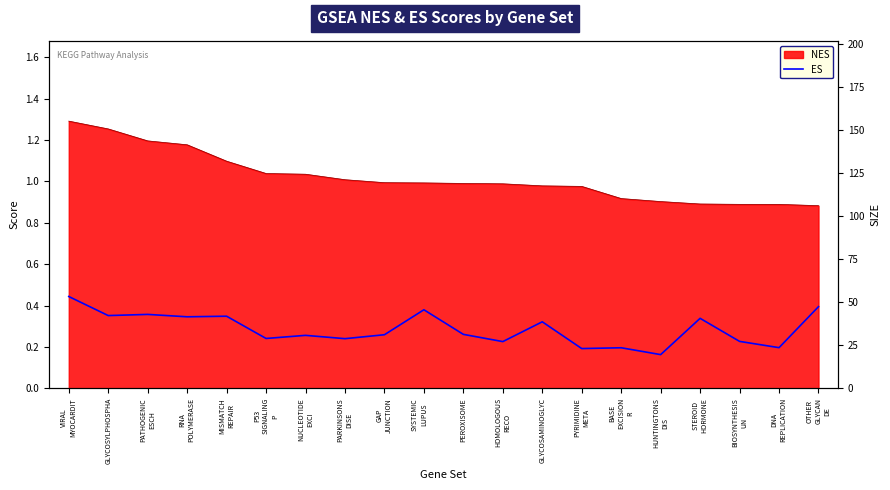

Where is the first local minimum?

GLYCOSYLPHOSPHA